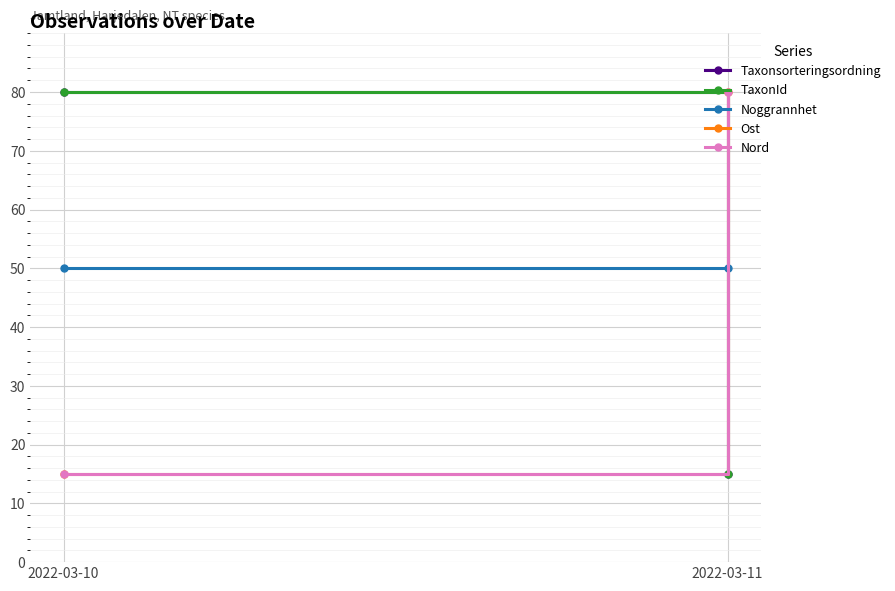

Where is Nord nearest to the value 47?

2022-03-10